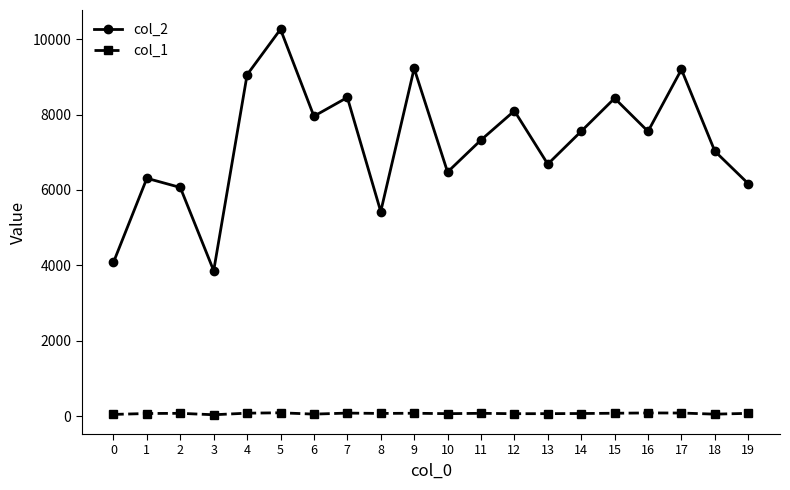

List the series in order of their overall mean, highest first.

col_2, col_1